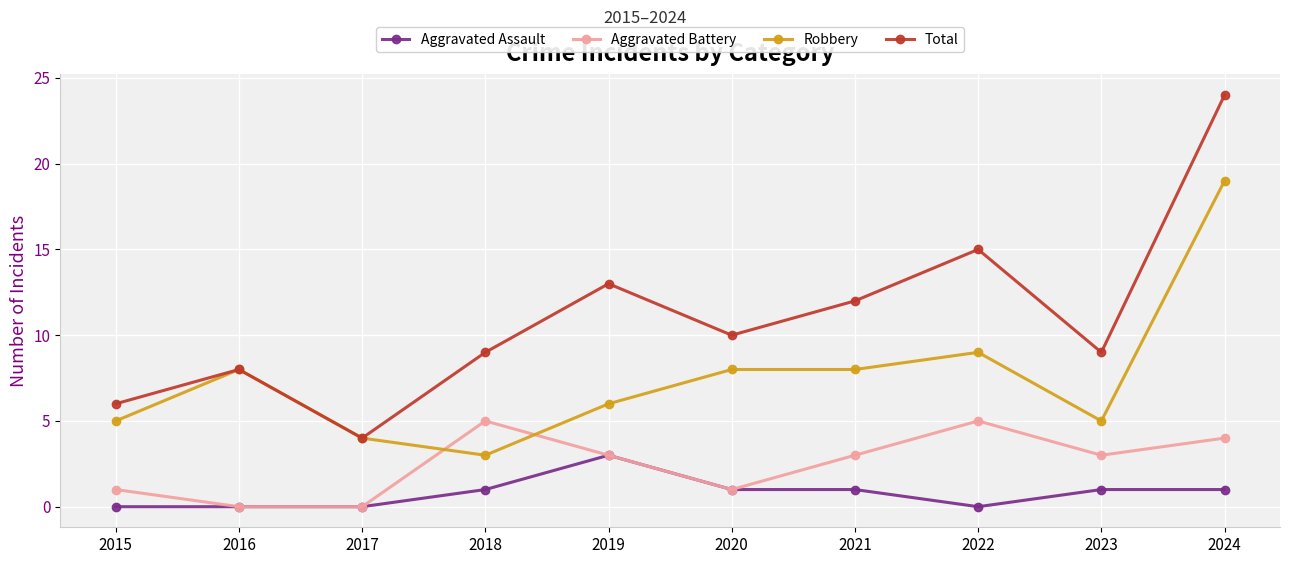

What is the value of the Total point at the 6th from the left?

10